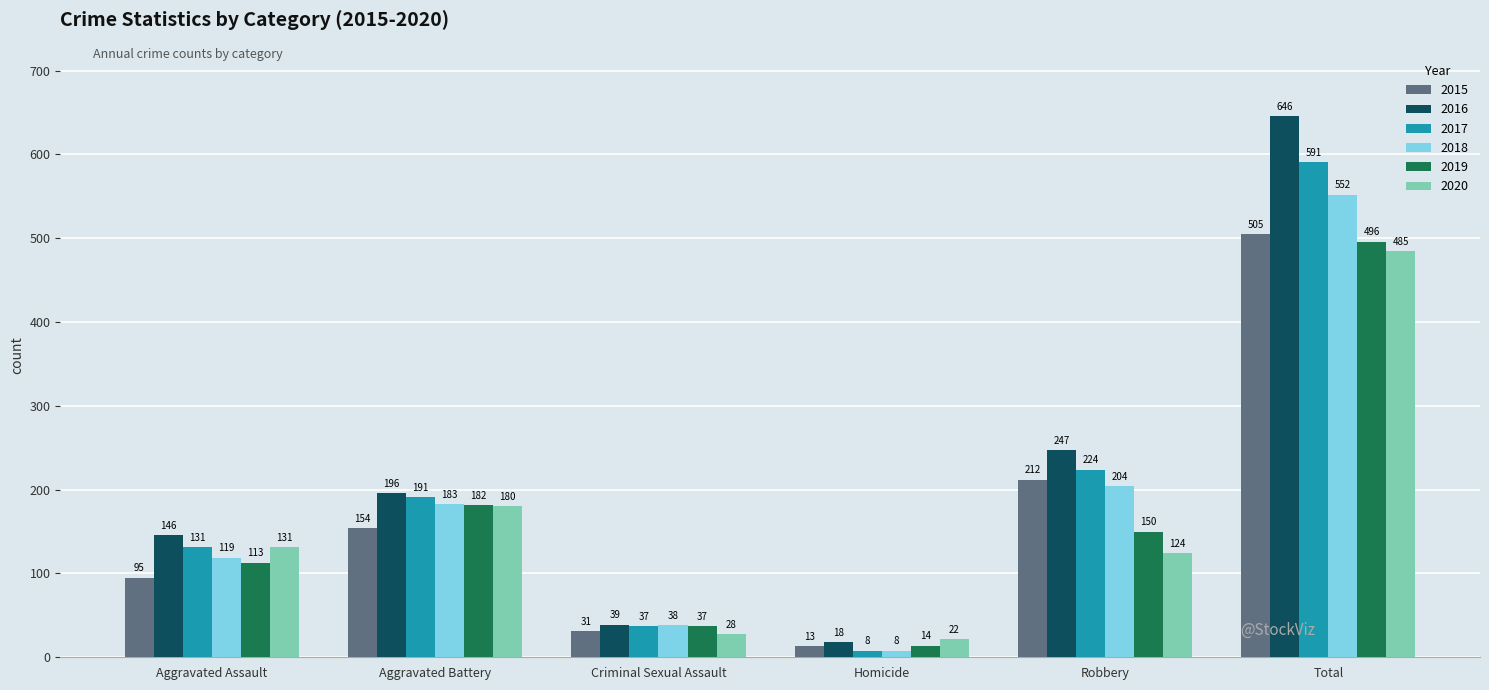

List the labels in order of 2018 value, smallest first.

Homicide, Criminal Sexual Assault, Aggravated Assault, Aggravated Battery, Robbery, Total